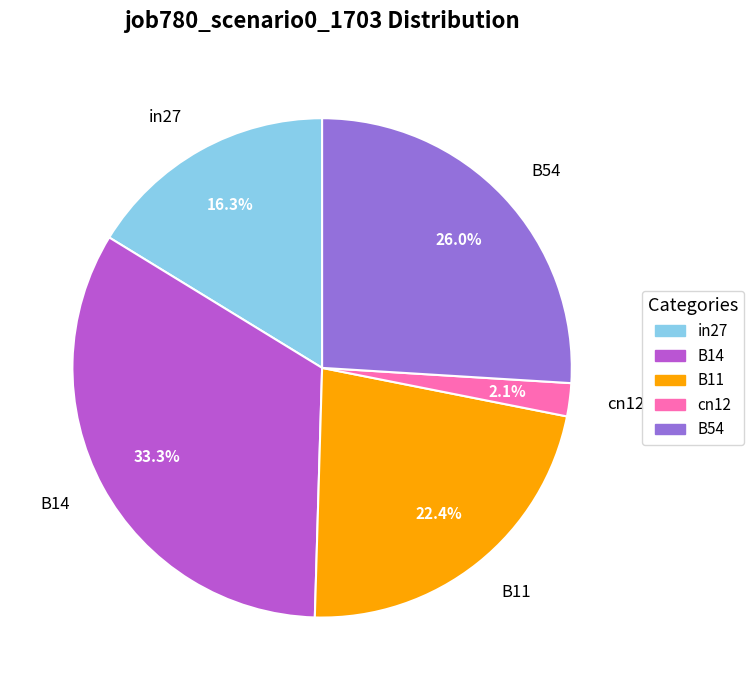

Count the number of slices in the pie.

5